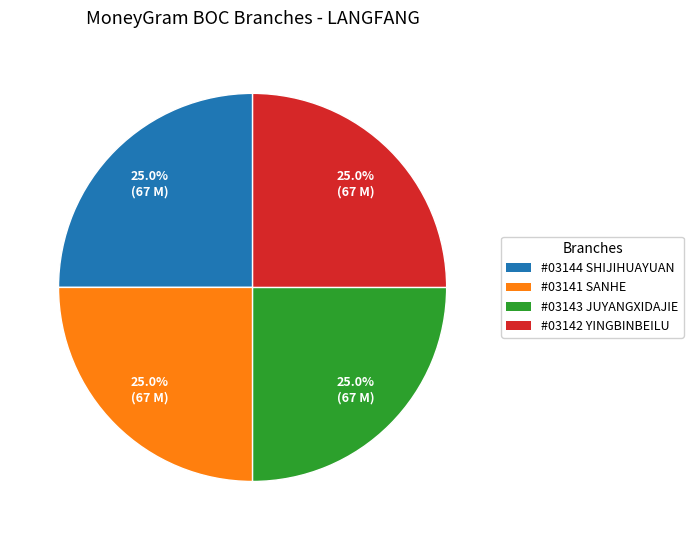

What portion of the pie excludes #03142 YINGBINBEILU?

75.0%